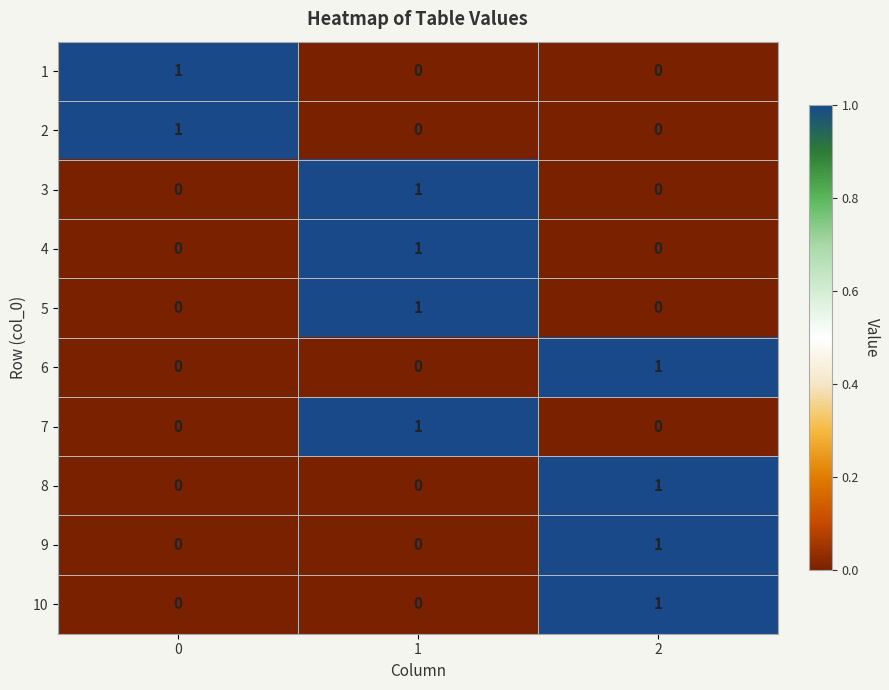

The value of 5 at 2 is 0. True or false?

True